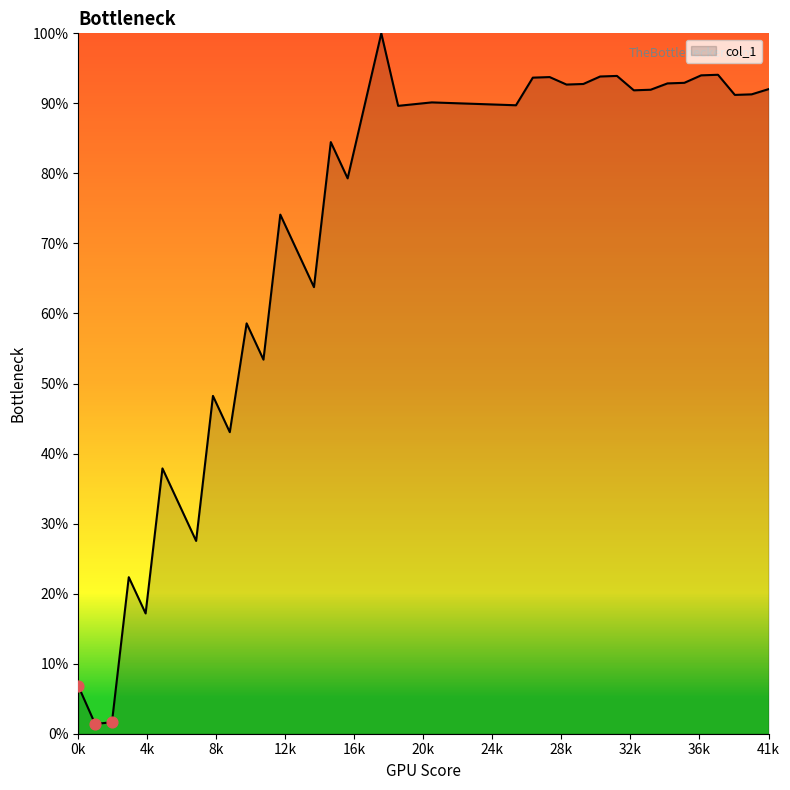

Does the chart have visible grid lines?

No